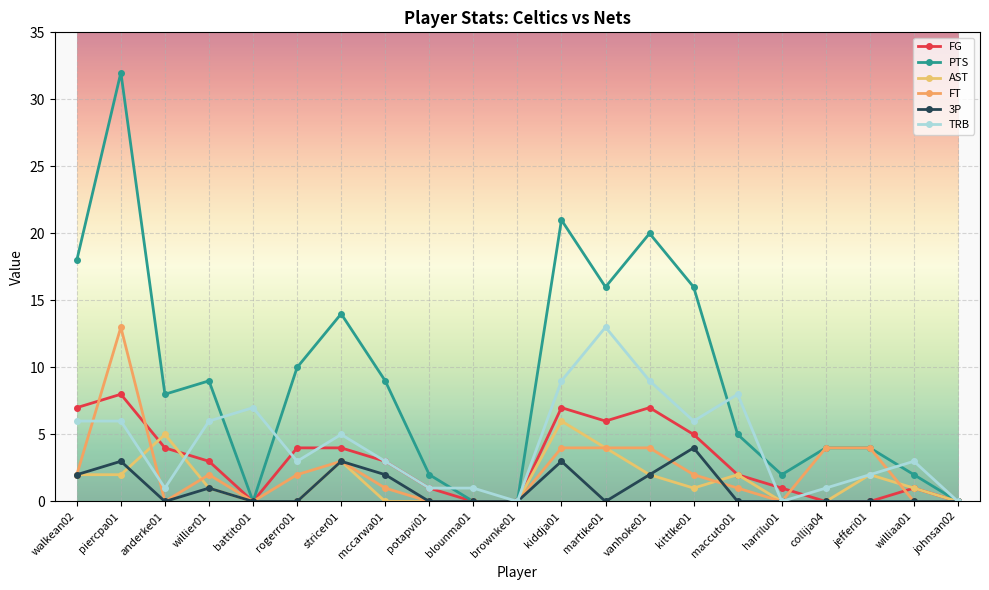

Where is AST nearest to the value 3?

stricer01